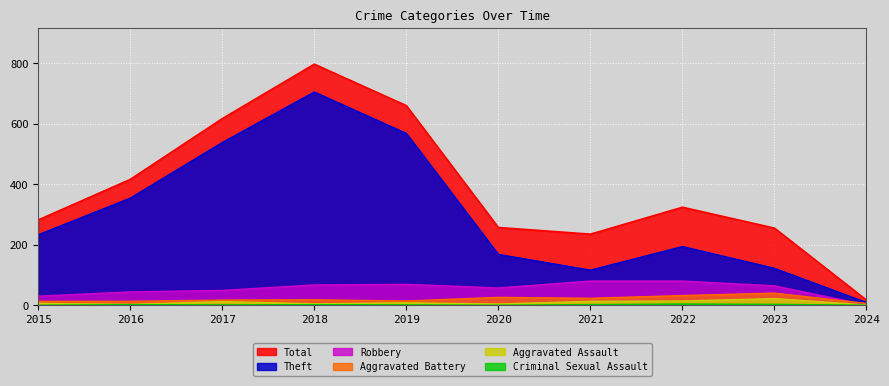

Is it true that Aggravated Assault equals 19 at 2017?

False